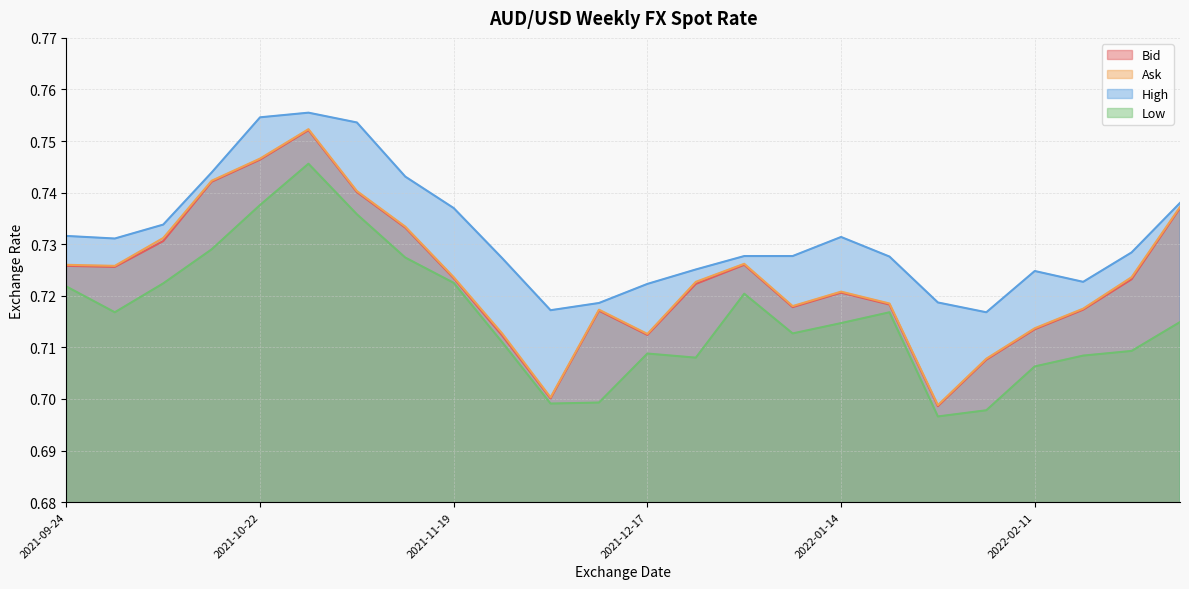

At 2021-12-03, list the series in order from largest to smallest.

High, Ask, Bid, Low